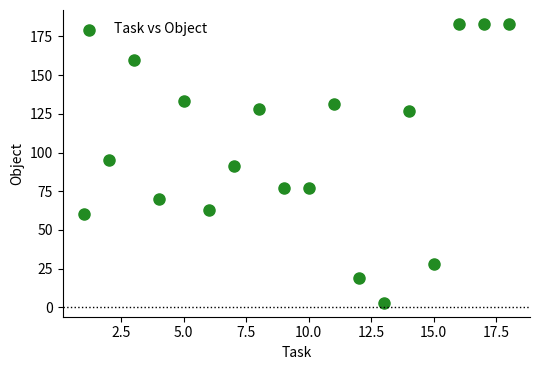

What is the range of X values (max minus min)?

17